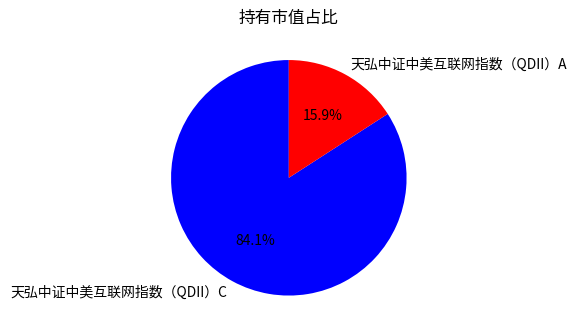

Do 天弘中证中美互联网指数（QDII）C and 天弘中证中美互联网指数（QDII）A together represent more than half of the pie?

Yes